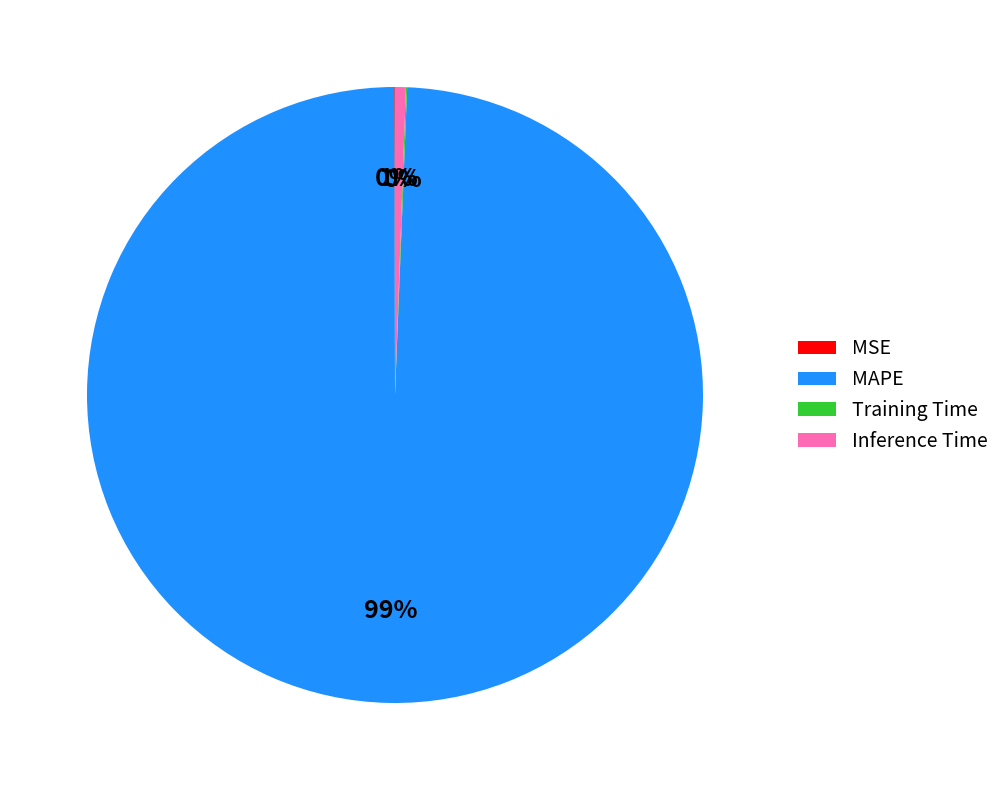

To the nearest percent, what percentage of the pie is Inference Time?

1%